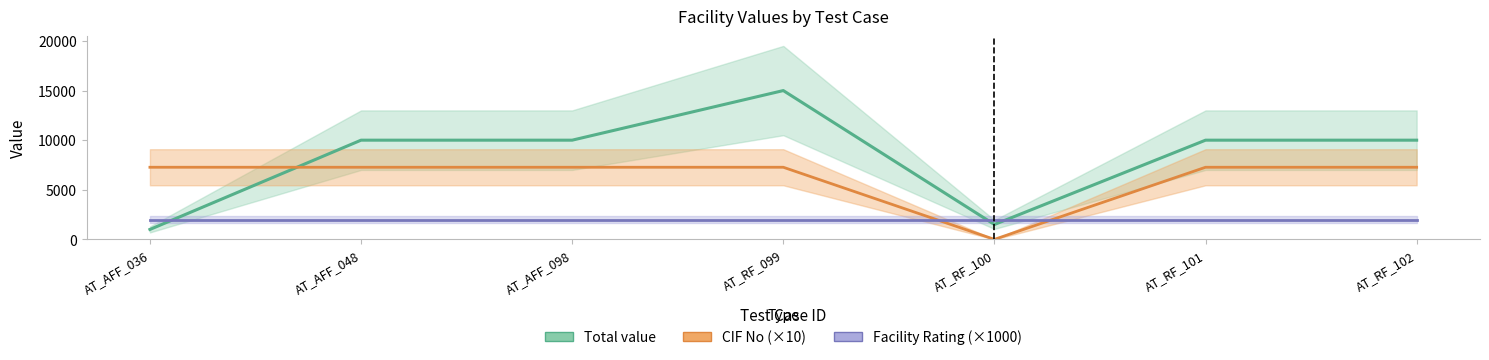

Which label corresponds to the smallest value in the chart?

AT_RF_100